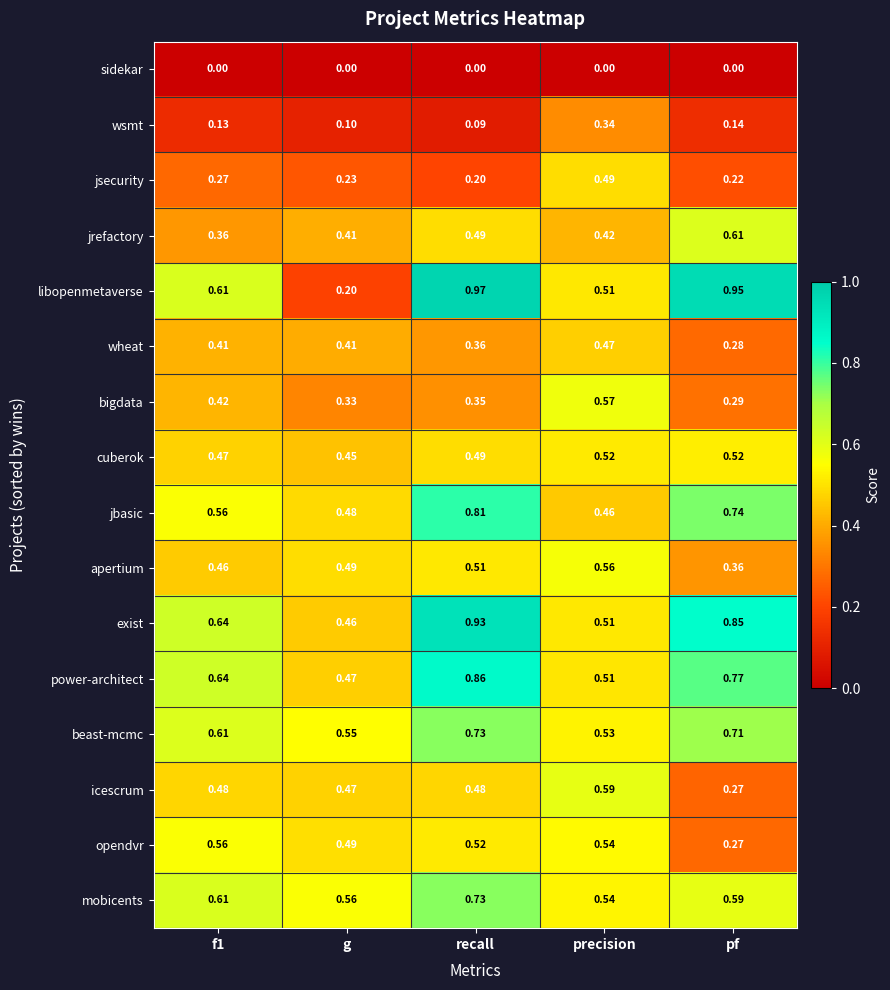

Which category has the highest value in the icescrum series?

precision